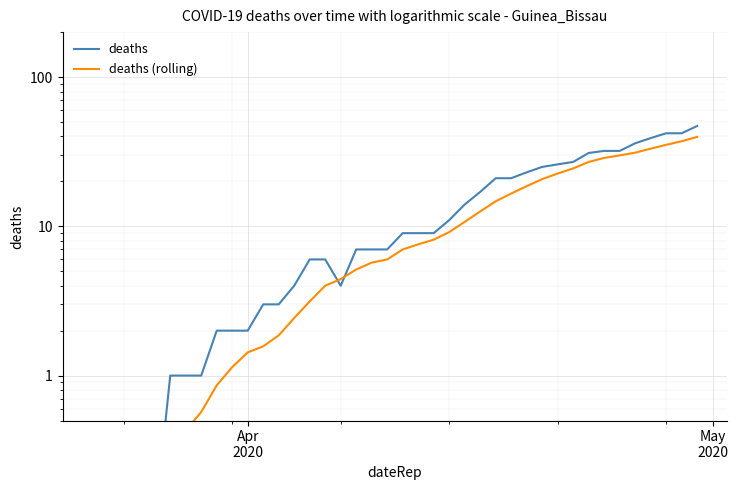

True or false: deaths and deaths (rolling) intersect in this chart.

True